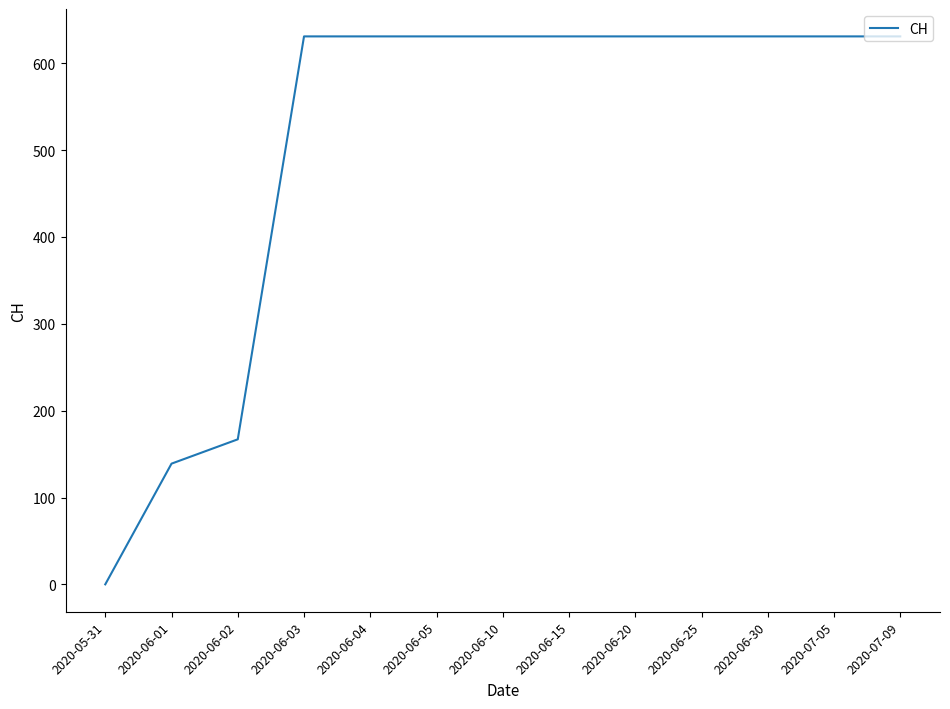

Reading left to right, transcribe all the data shown in this chart.

2020-05-31=0	2020-06-01=139	2020-06-02=167	2020-06-03=631	2020-06-04=631	2020-06-05=631	2020-06-10=631	2020-06-15=631	2020-06-20=631	2020-06-25=631	2020-06-30=631	2020-07-05=631	2020-07-09=631